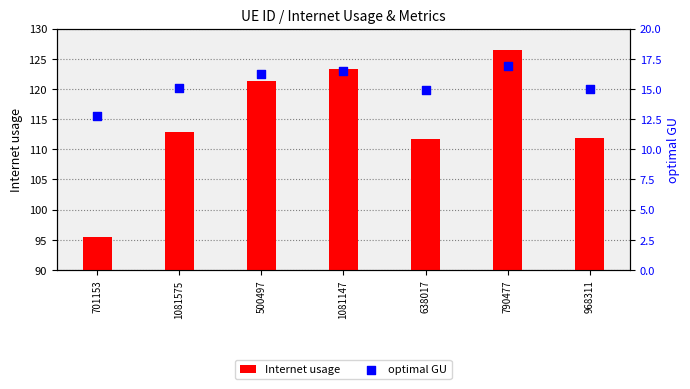

Which series has the widest spread of Y values?

Internet usage